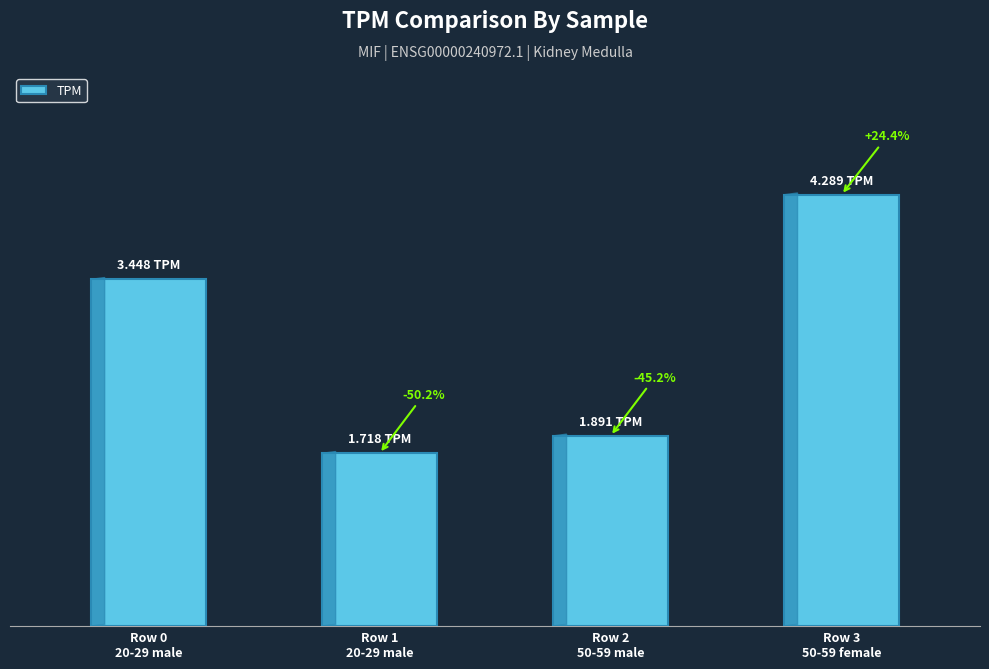

Count the values in the range 1 to 4.

3